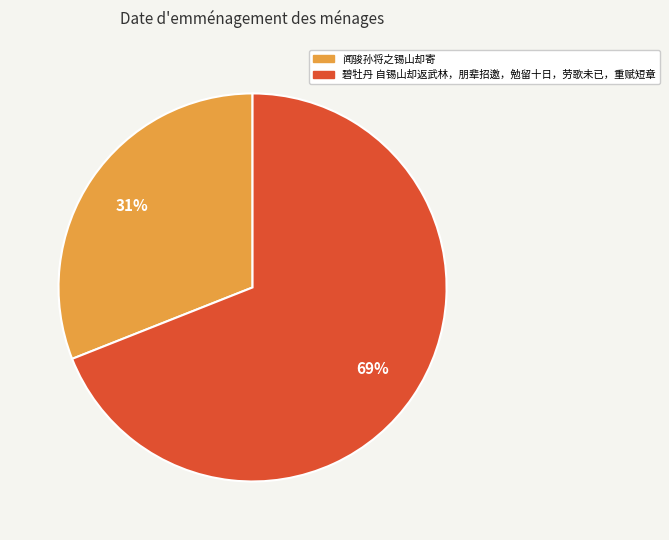

Which slice represents more than half of the pie?

碧牡丹 自锡山却返武林，朋辈招邀，勉留十日，劳歌未已，重赋短章